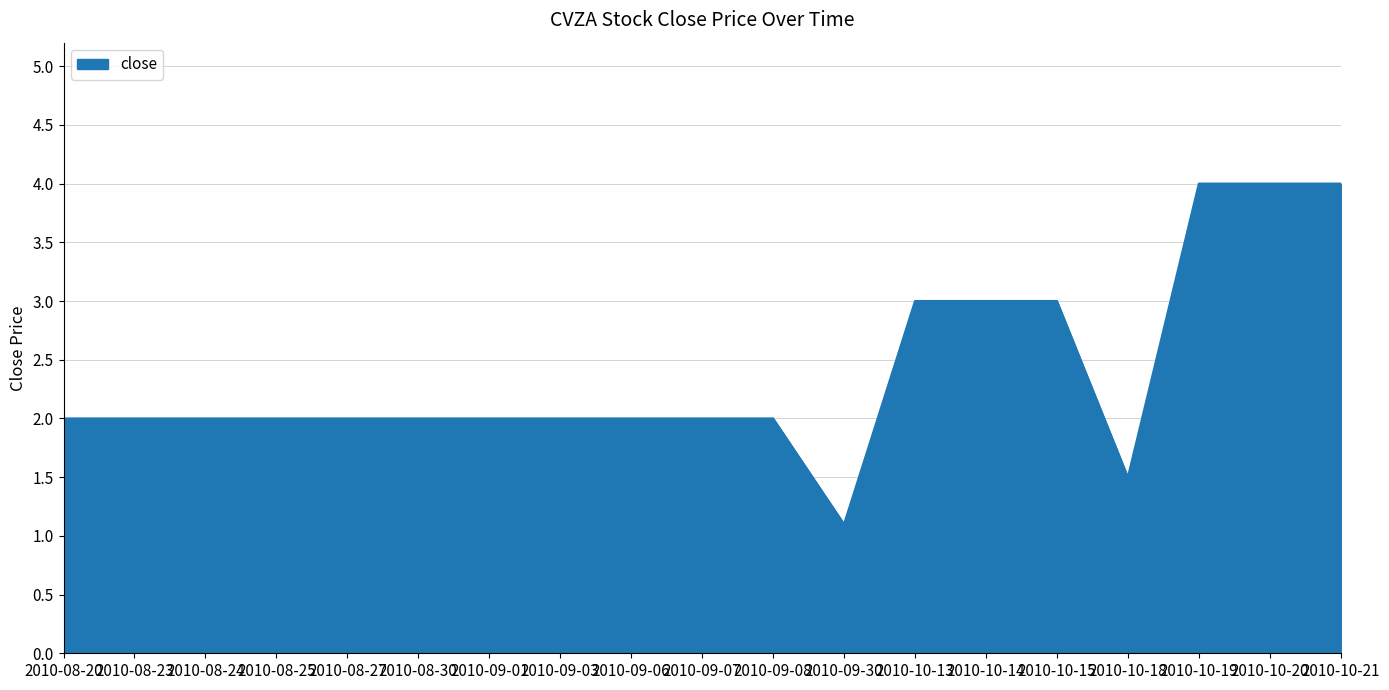

What is the change in value from 2010-09-30 to 2010-10-18?

+0.4